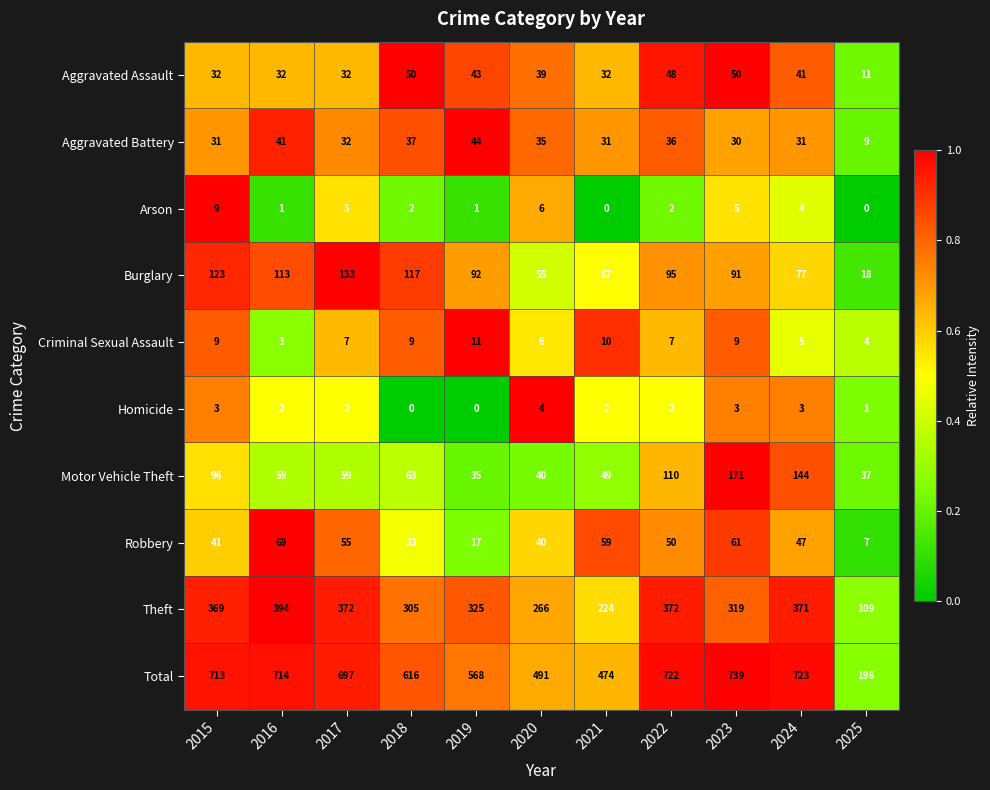

Read the Homicide value at 2020.

4